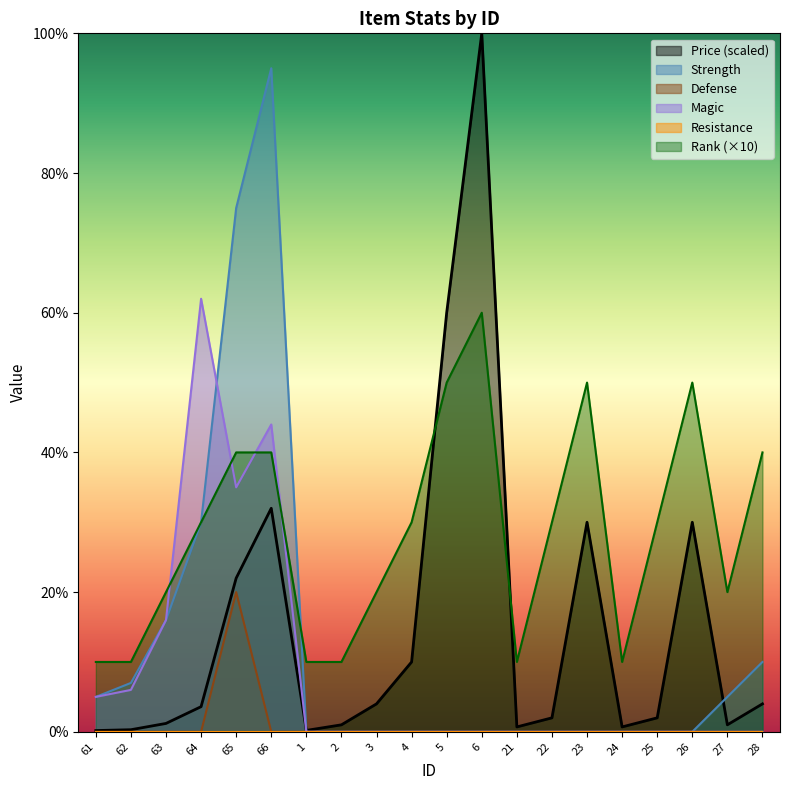

How many interior local peaks does the Magic series have?

2